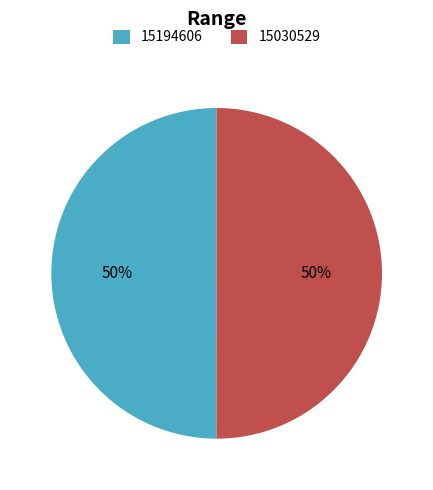

Combined, do 15030529 and 15194606 account for over 50%?

Yes